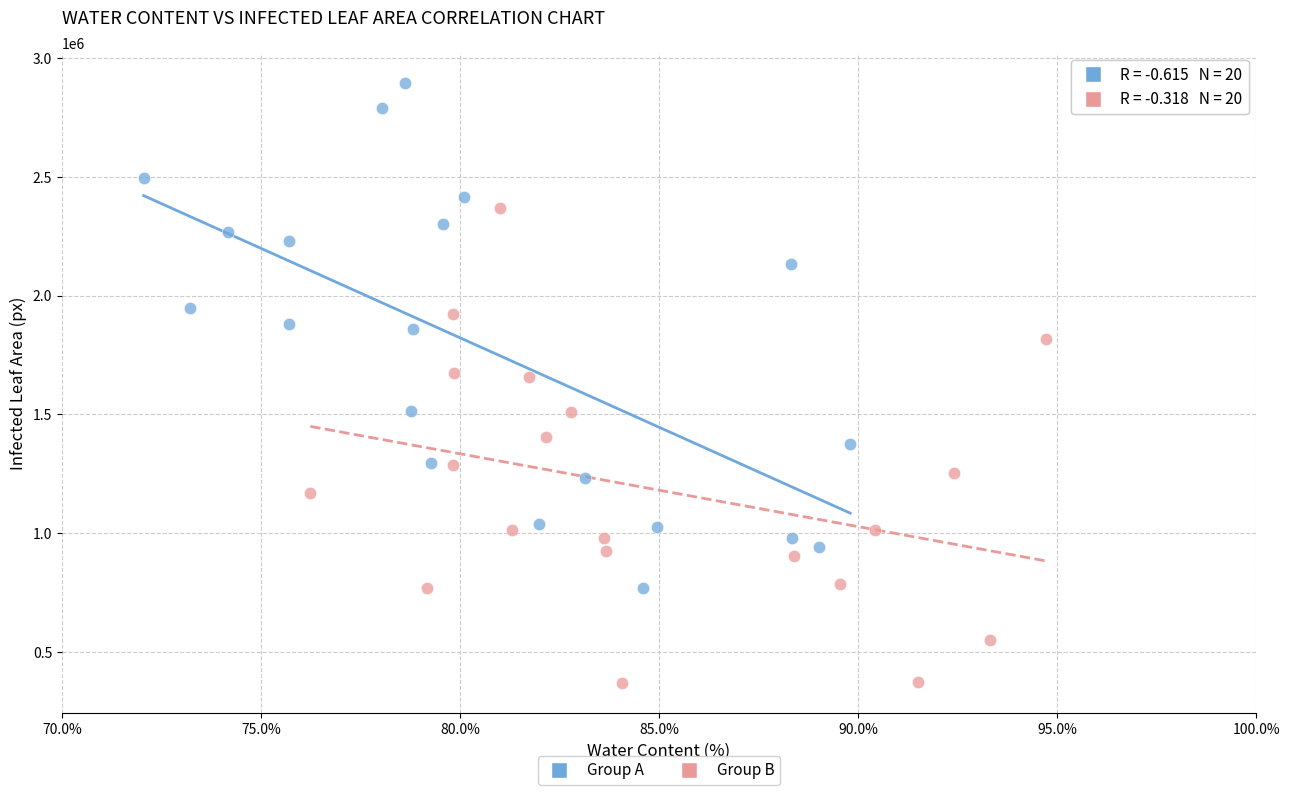

Which series has the largest Y range (max minus min)?

Group A